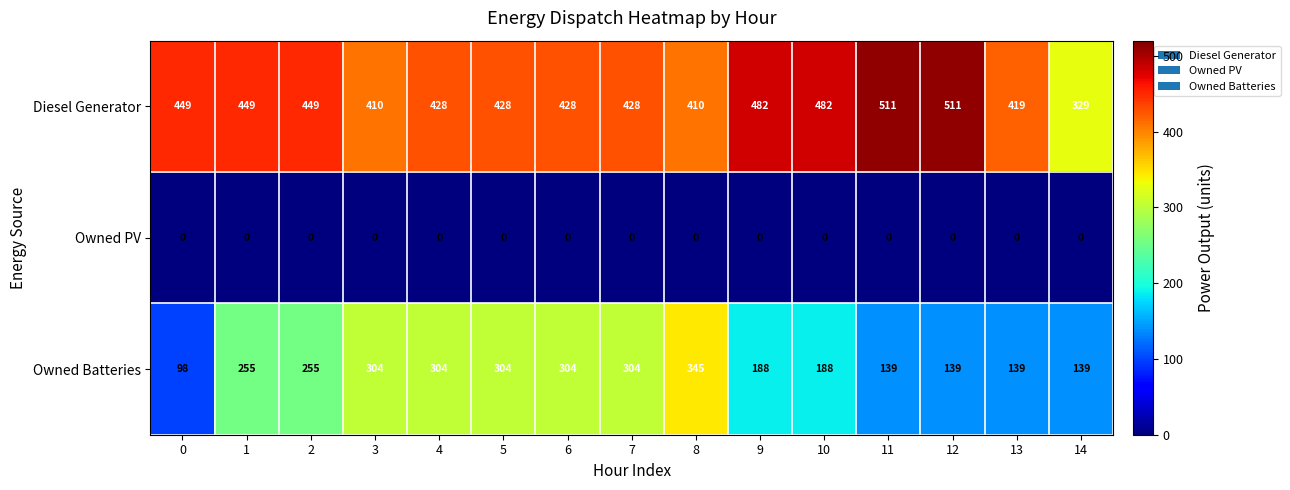

What is the difference between the maximum and second lowest values in the Owned Batteries series?

206